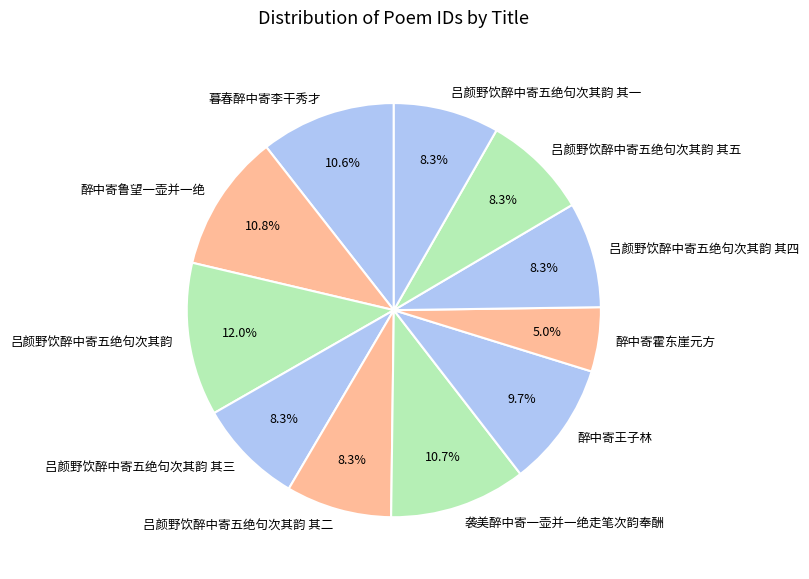

What is the smallest slice in the pie chart?

醉中寄霍东崖元方